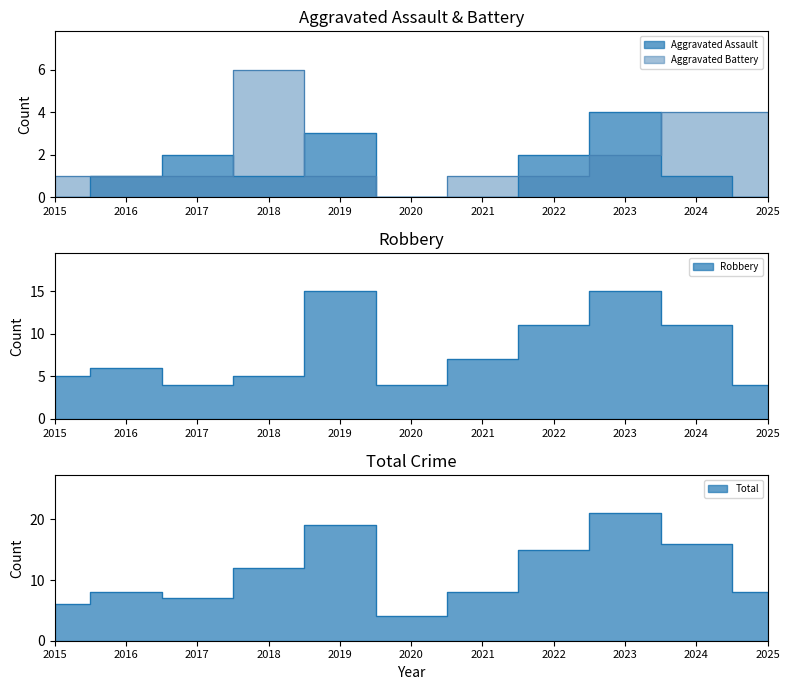

What is the average value of the Total series?

11